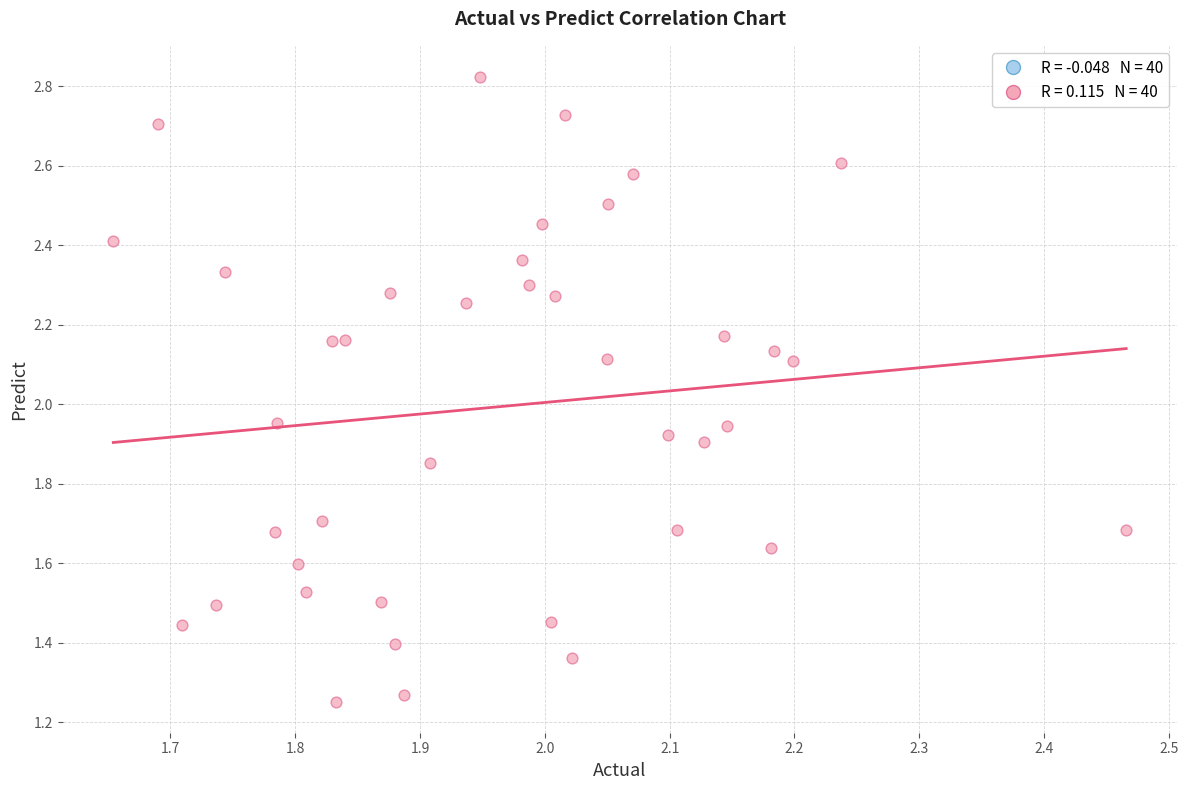

What is the range of X values (max minus min)?

0.8